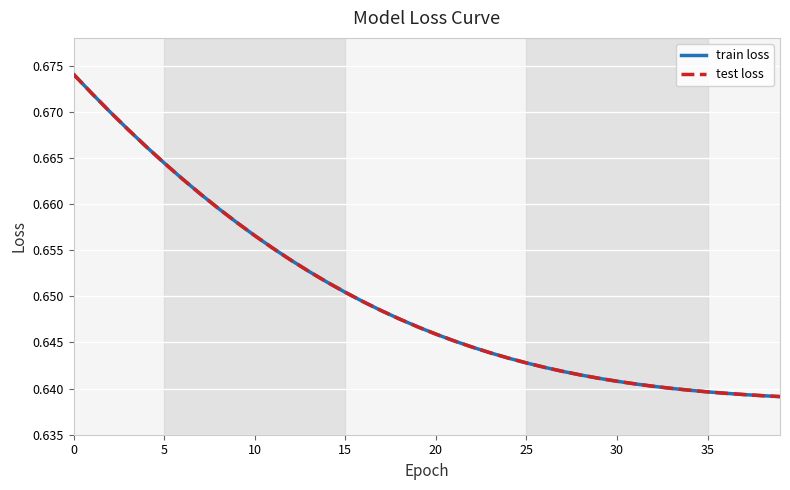

List the series in order of their peak value, highest first.

train loss, test loss